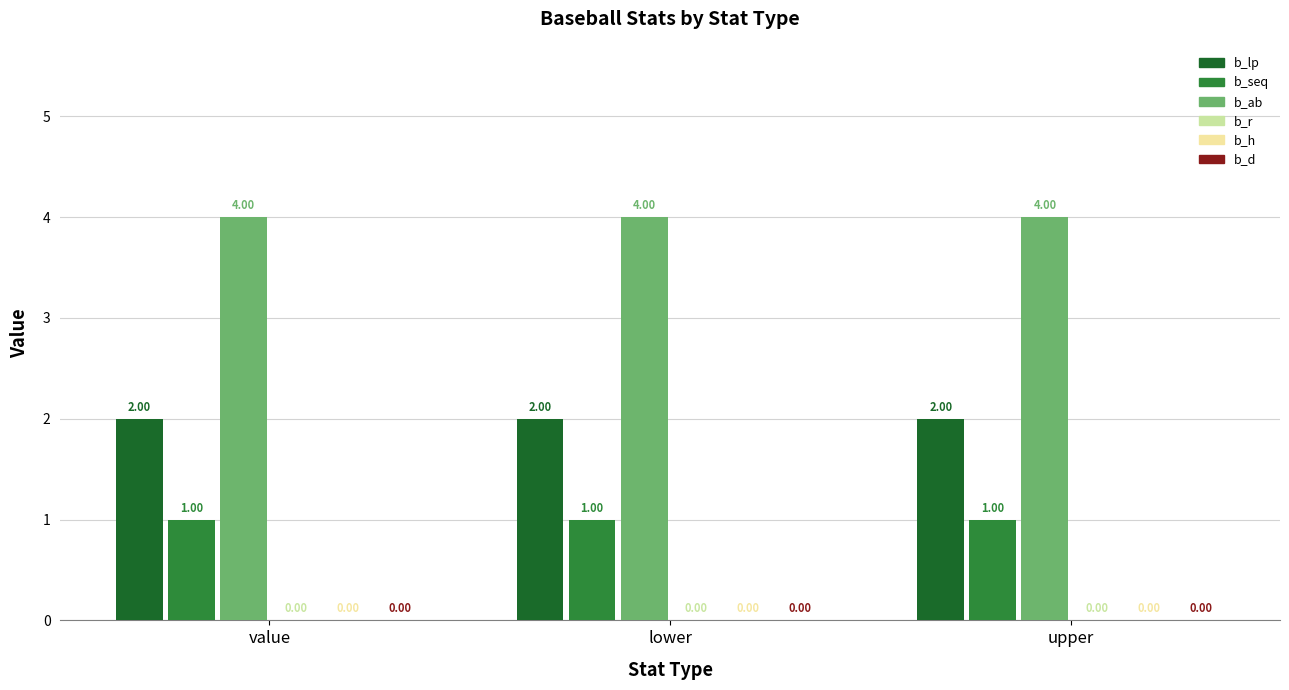

Rank the series by their average value, from lowest to highest.

b_seq, b_lp, b_ab